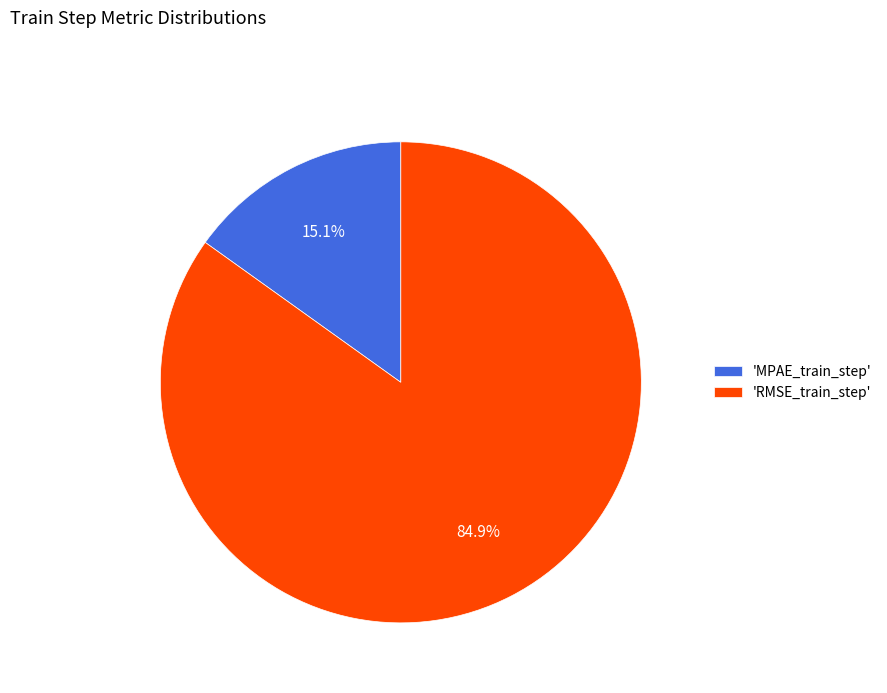

Which slice is the largest?

'RMSE_train_step'